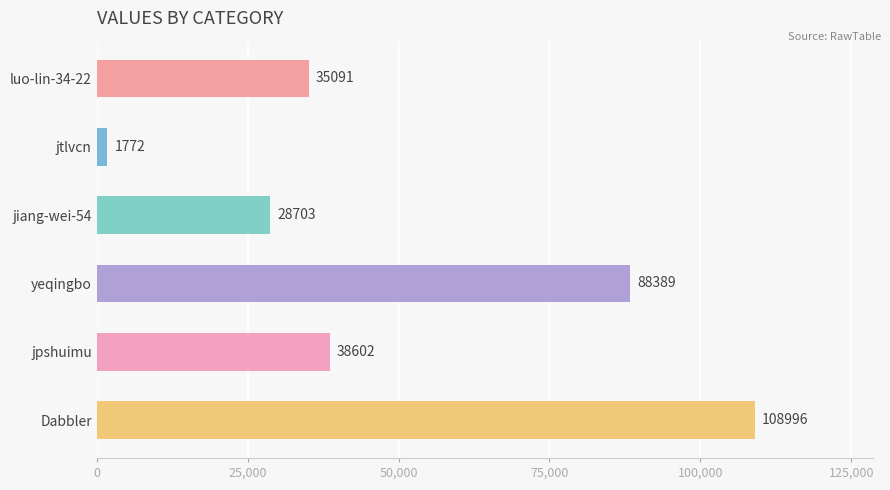

At which label is the value closest to 55384?

jpshuimu